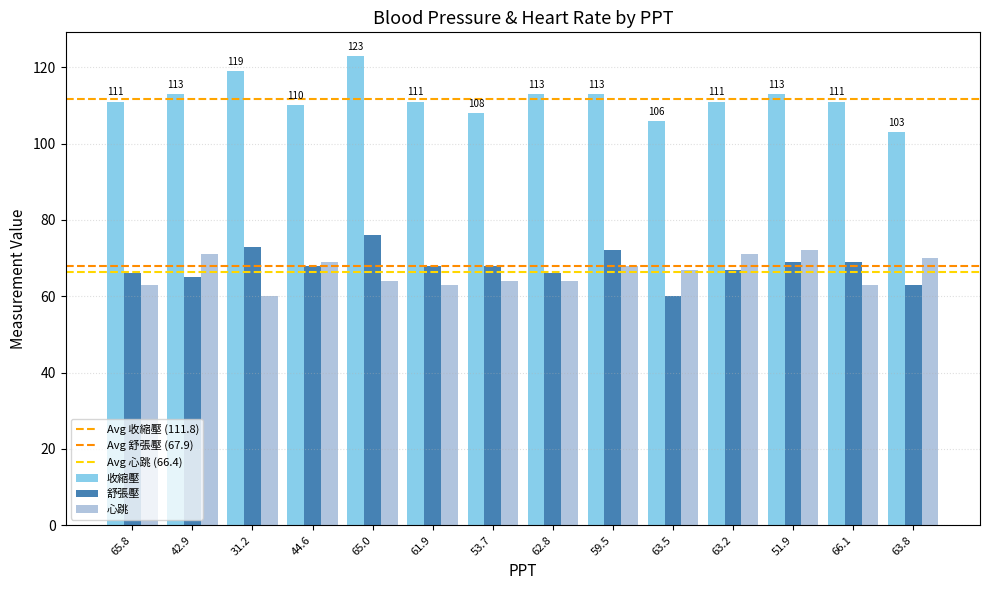

What is the difference between the second highest and second lowest values in the 舒張壓 series?

10